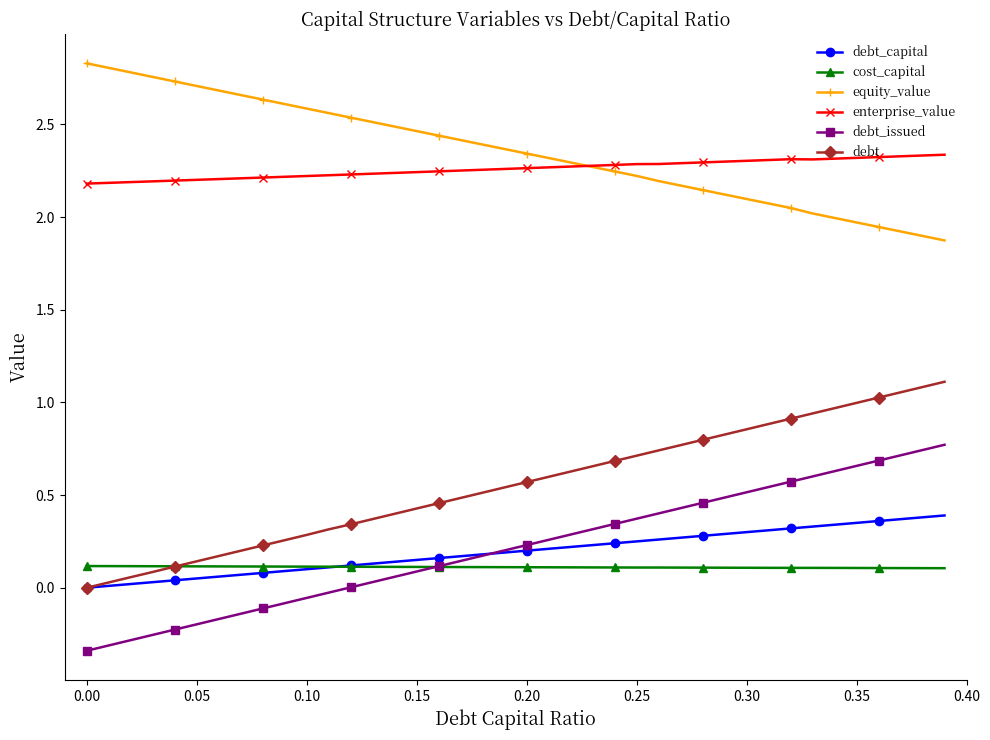

True or false: equity_value and debt_issued cross at least once.

False